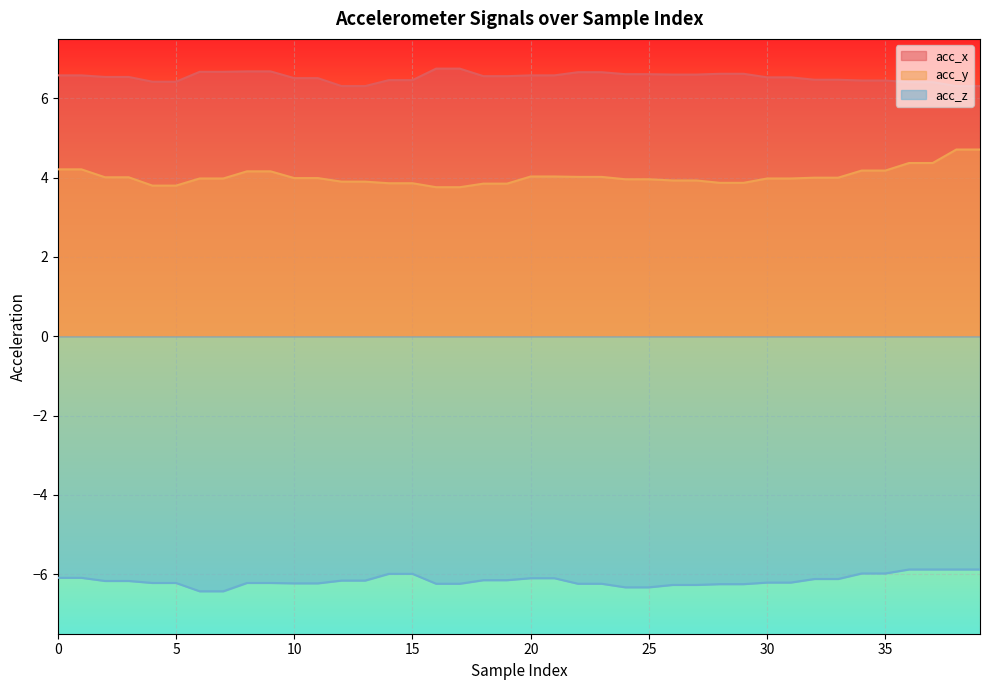

How many lines are shown in the chart?

3